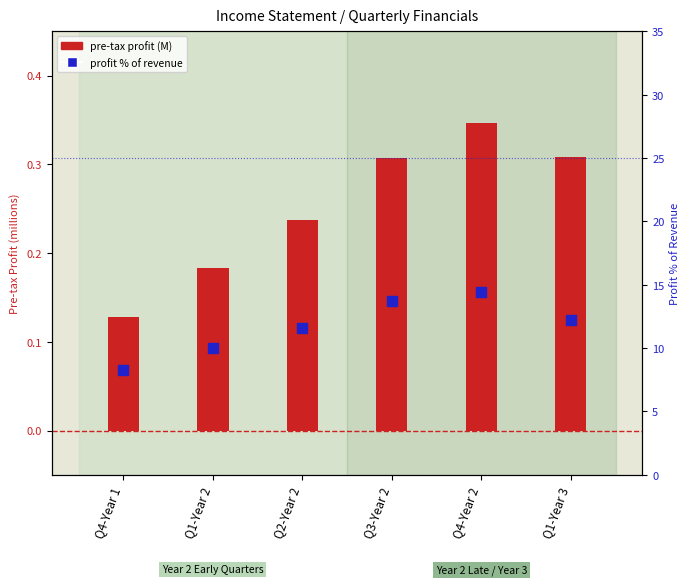

What are all the series names shown in the legend?

pre-tax profit (M), profit % of revenue